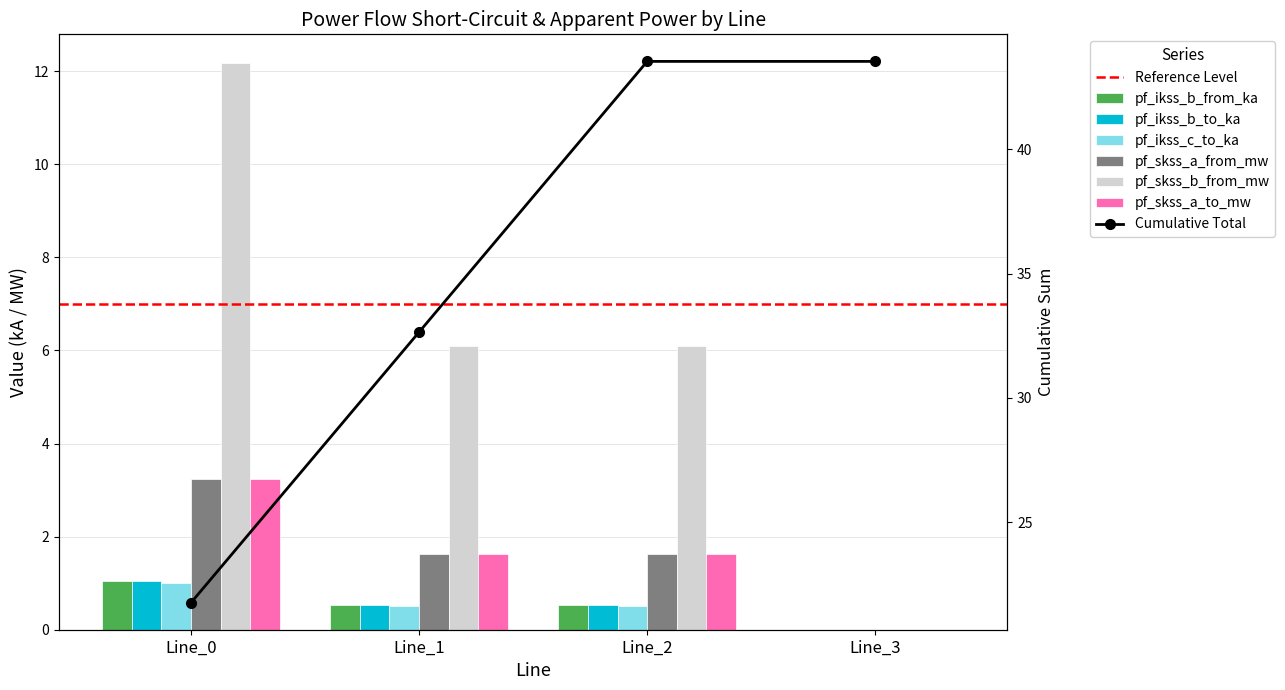

How many bars are there in each group?

6